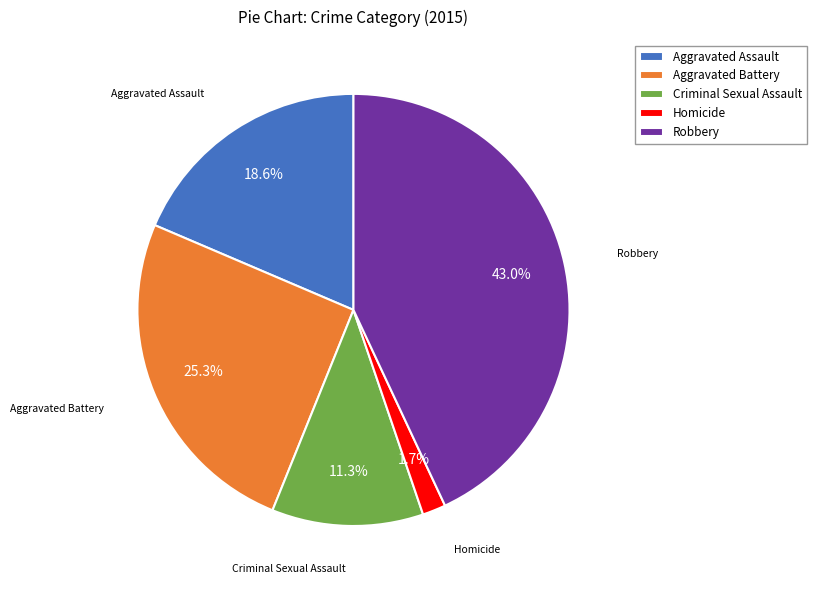

What percentage is the Aggravated Battery slice, to the nearest percent?

25%